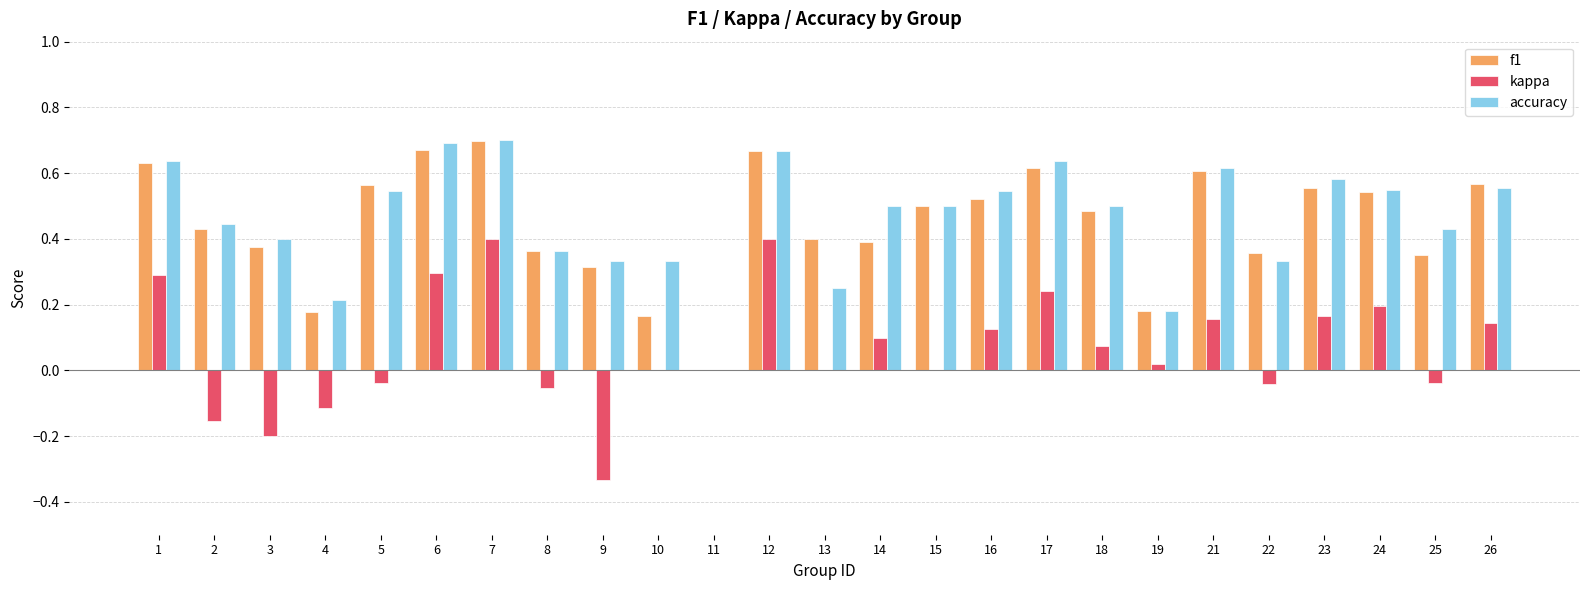

Does the chart contain stacked bars?

No